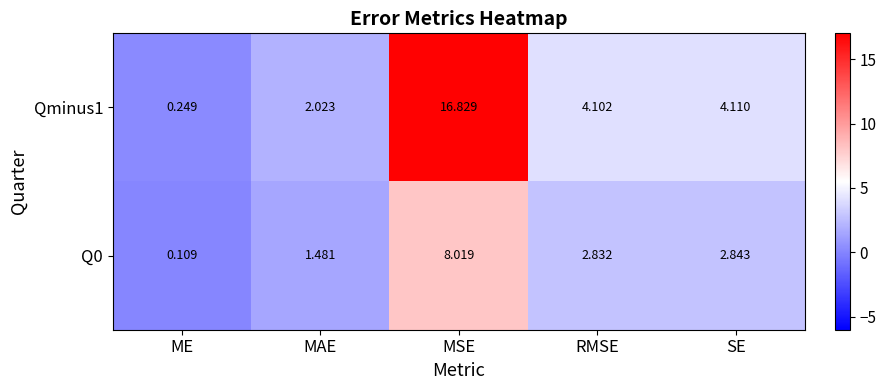

At which category does the chart reach its minimum across all series?

ME